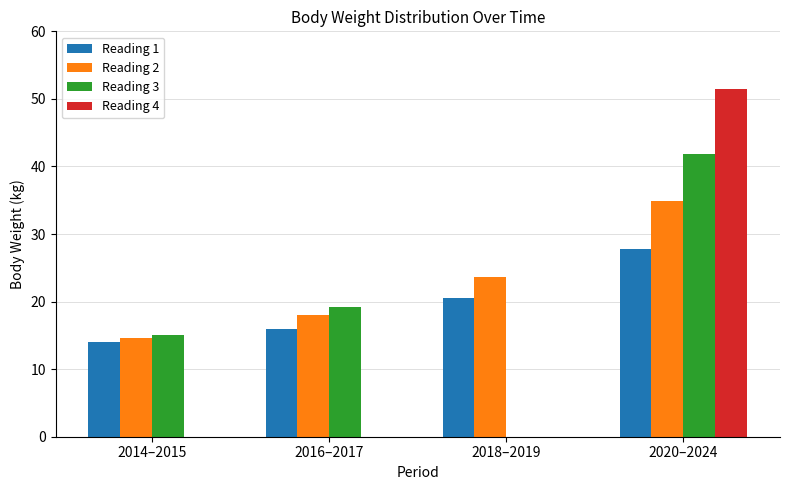

What is the sum of all Reading 2 values?

91.1